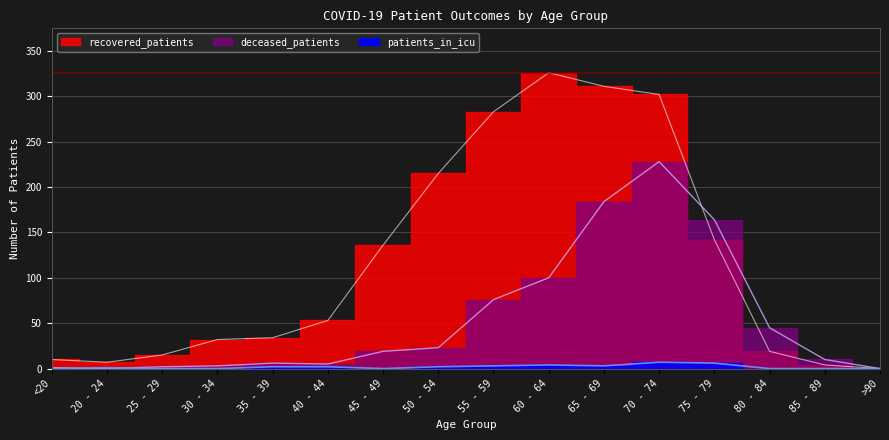

How many lines are shown in the chart?

3